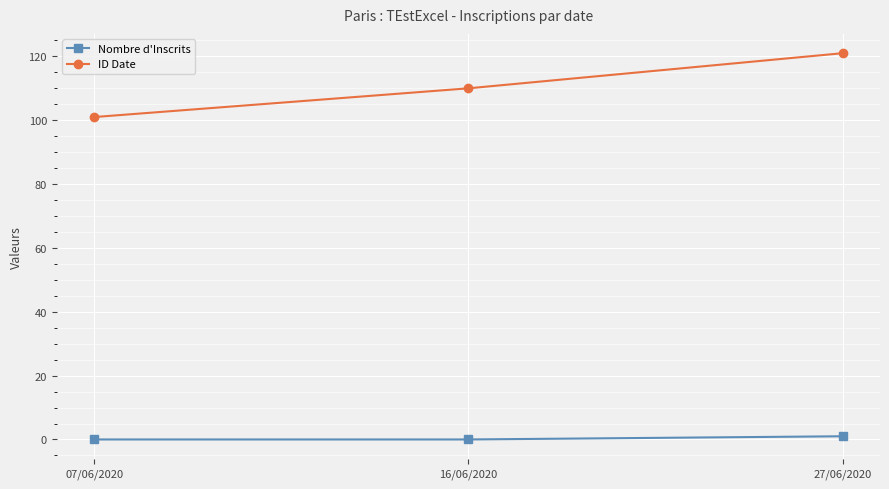

The ID Date series shows 110 at 16/06/2020. True or false?

True